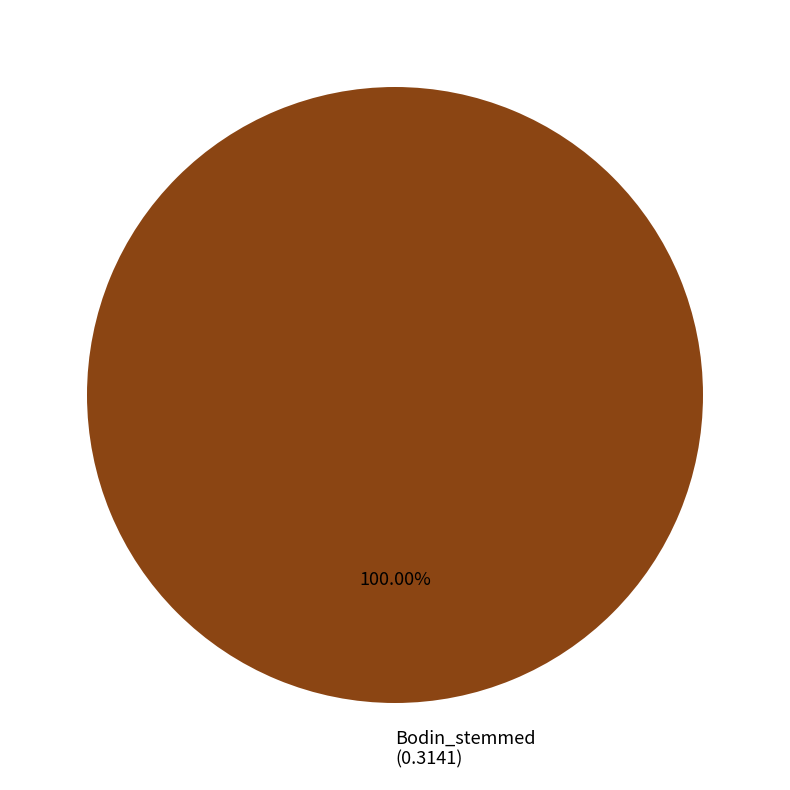

Rank the categories by value from highest to lowest.

Bodin_stemmed (0.3141)